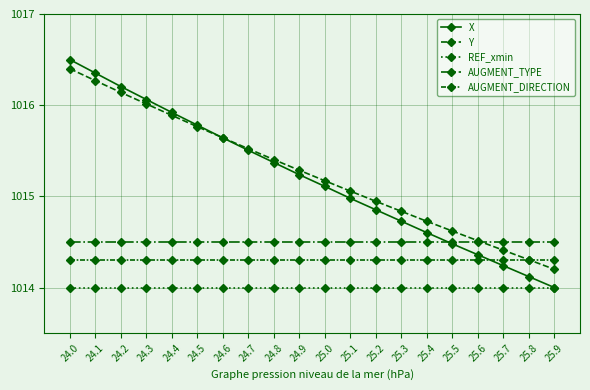

What is the maximum value shown in the chart?

1016.5